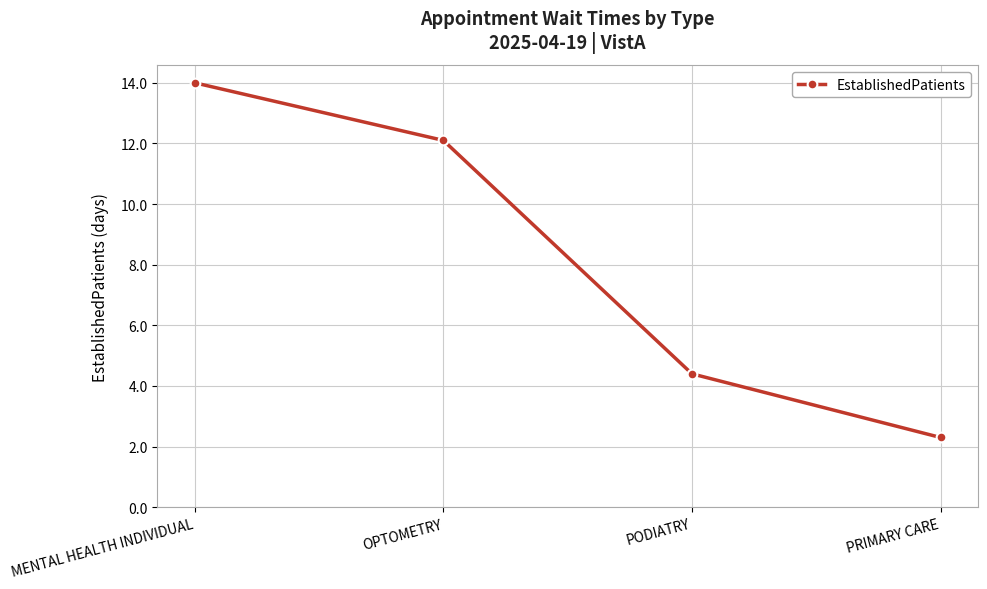

Which category has the lowest value across all series?

PRIMARY CARE